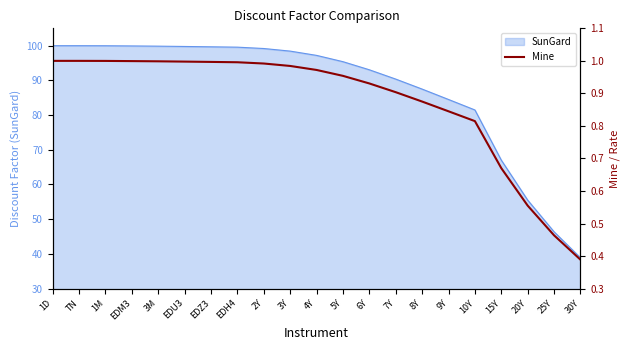

What is the label of the 4th point from the left?

EDM3